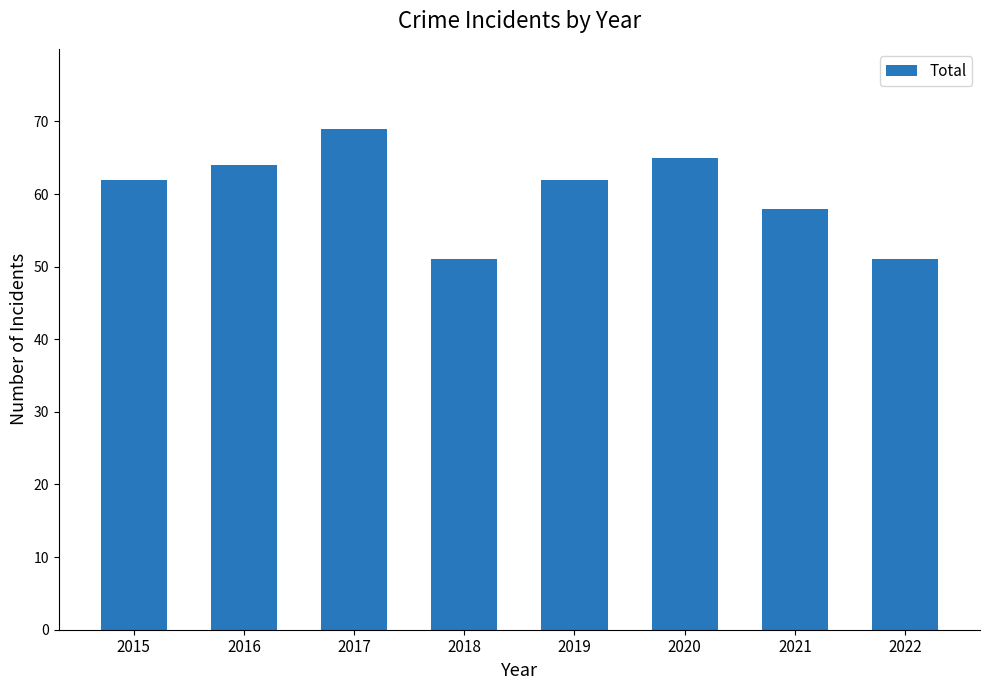

How many bars are there in total?

8